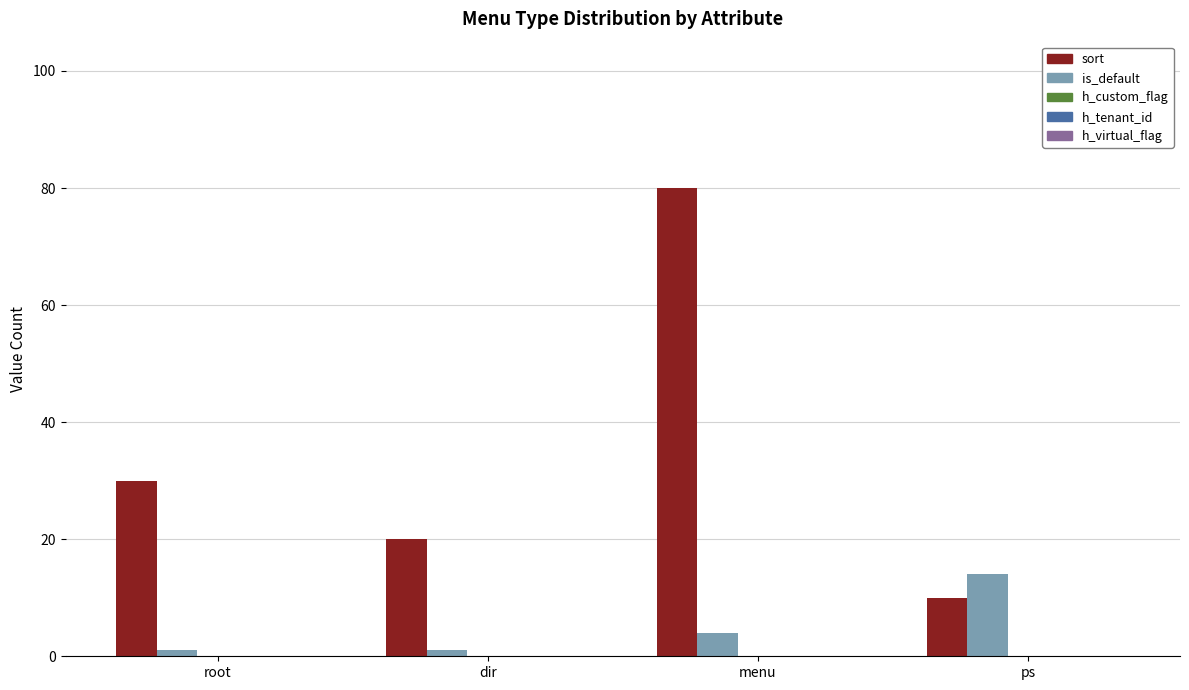

What is the average value of the is_default series?

5